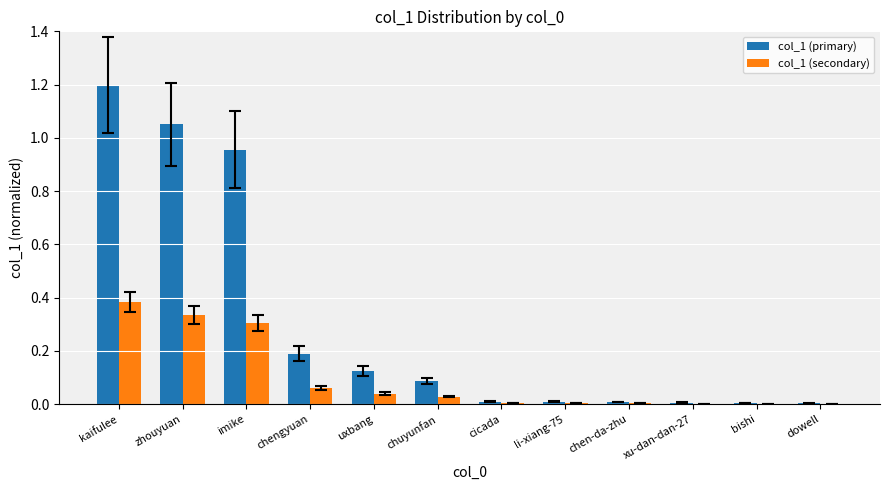

Is it true that col_1 (primary) equals 0.0 at chuyunfan?

False